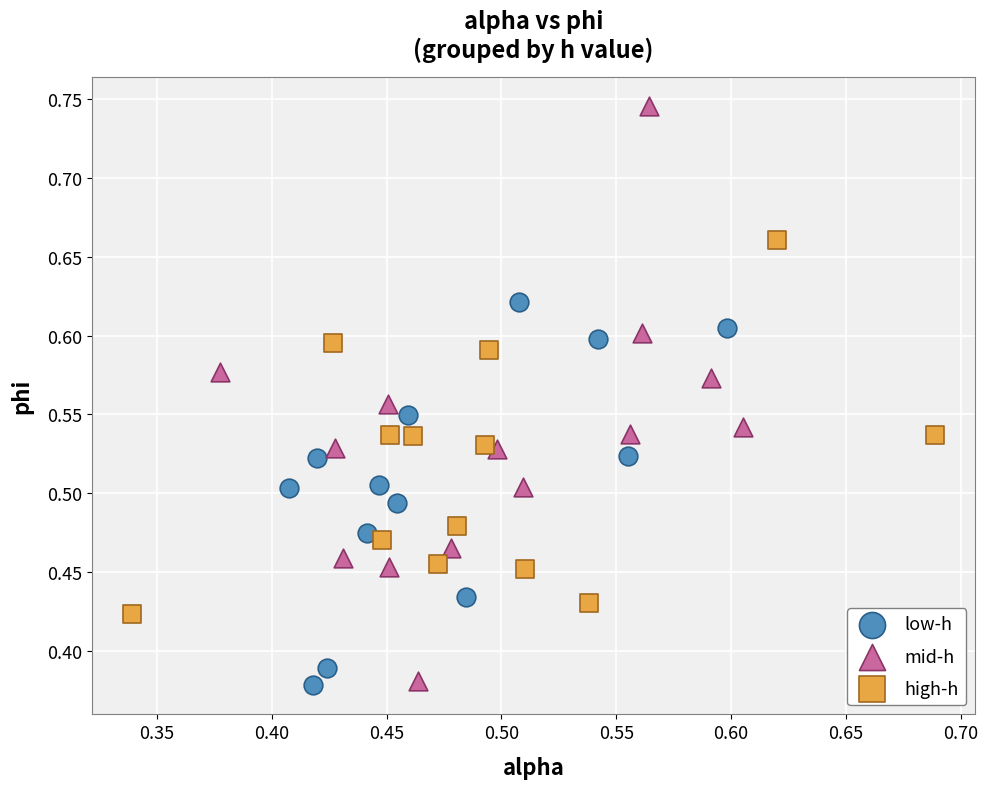

Which series reaches the maximum Y coordinate?

mid-h